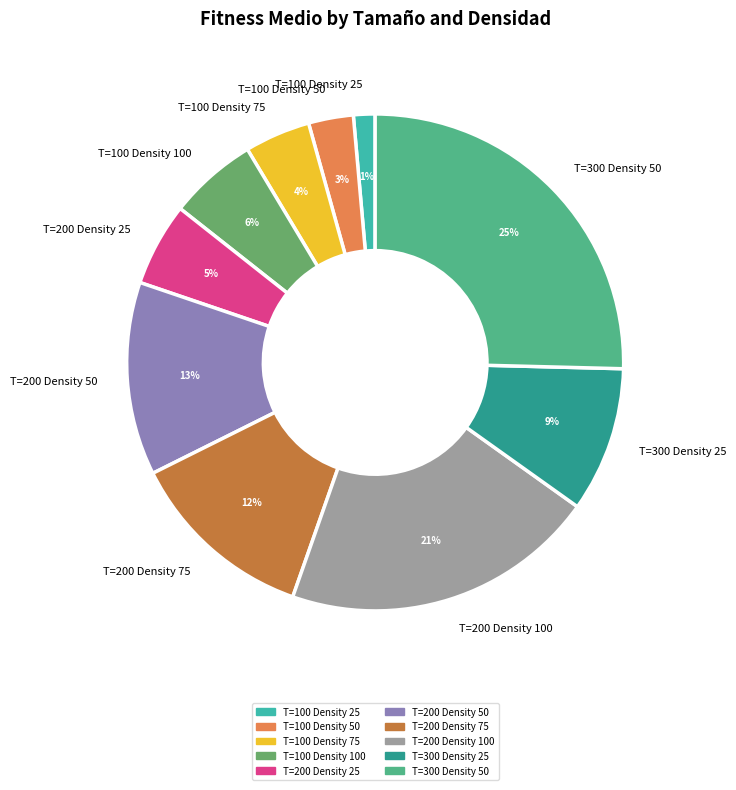

What percentage is the T=200 Density 75 slice, to the nearest percent?

12%